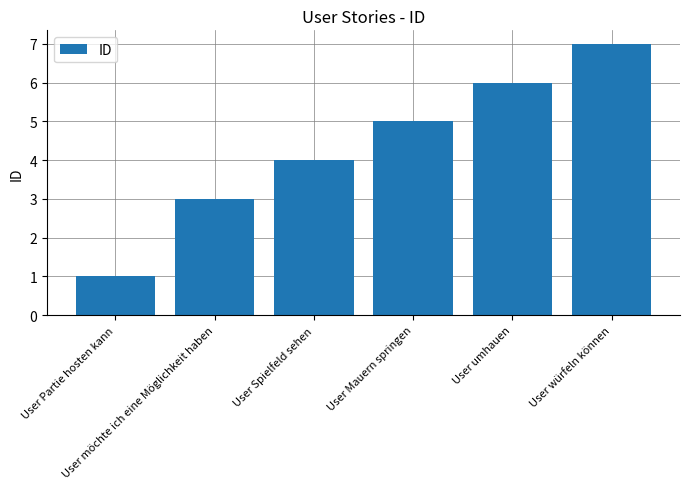

Reading left to right, extract all data points from this chart.

User Partie hosten kann=1	User möchte ich eine Möglichkeit haben=3	User Spielfeld sehen=4	User Mauern springen=5	User umhauen=6	User würfeln können=7